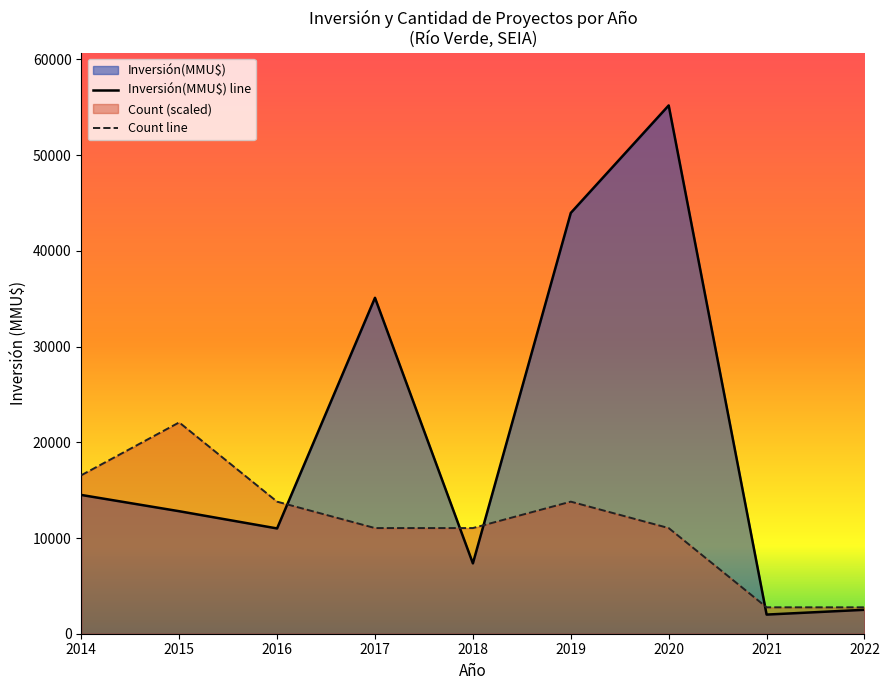

The value of Count at 2014-09 is 1. True or false?

False